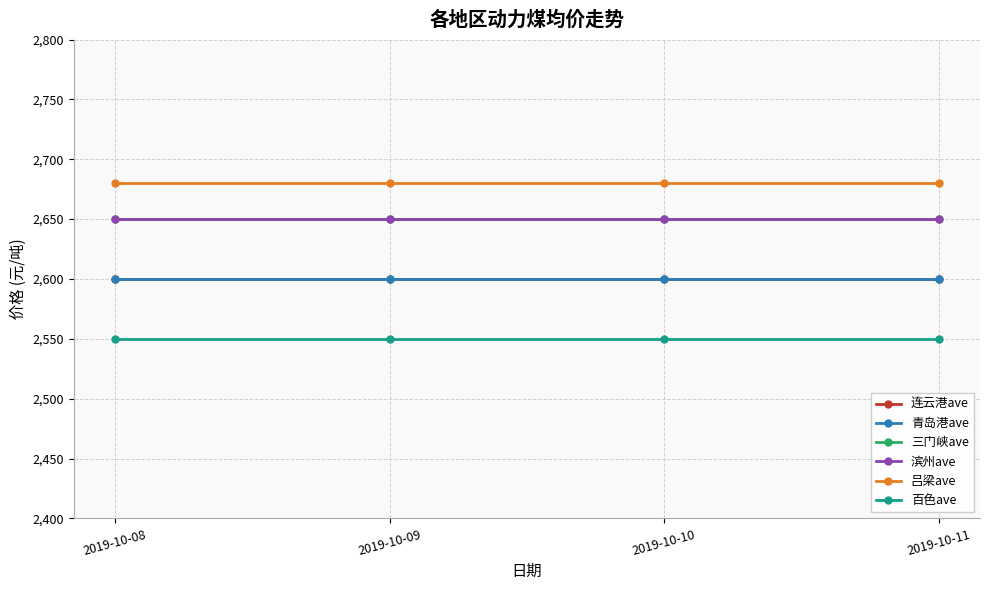

What is the value of the 吕梁ave point at the 2nd from the left?

2680